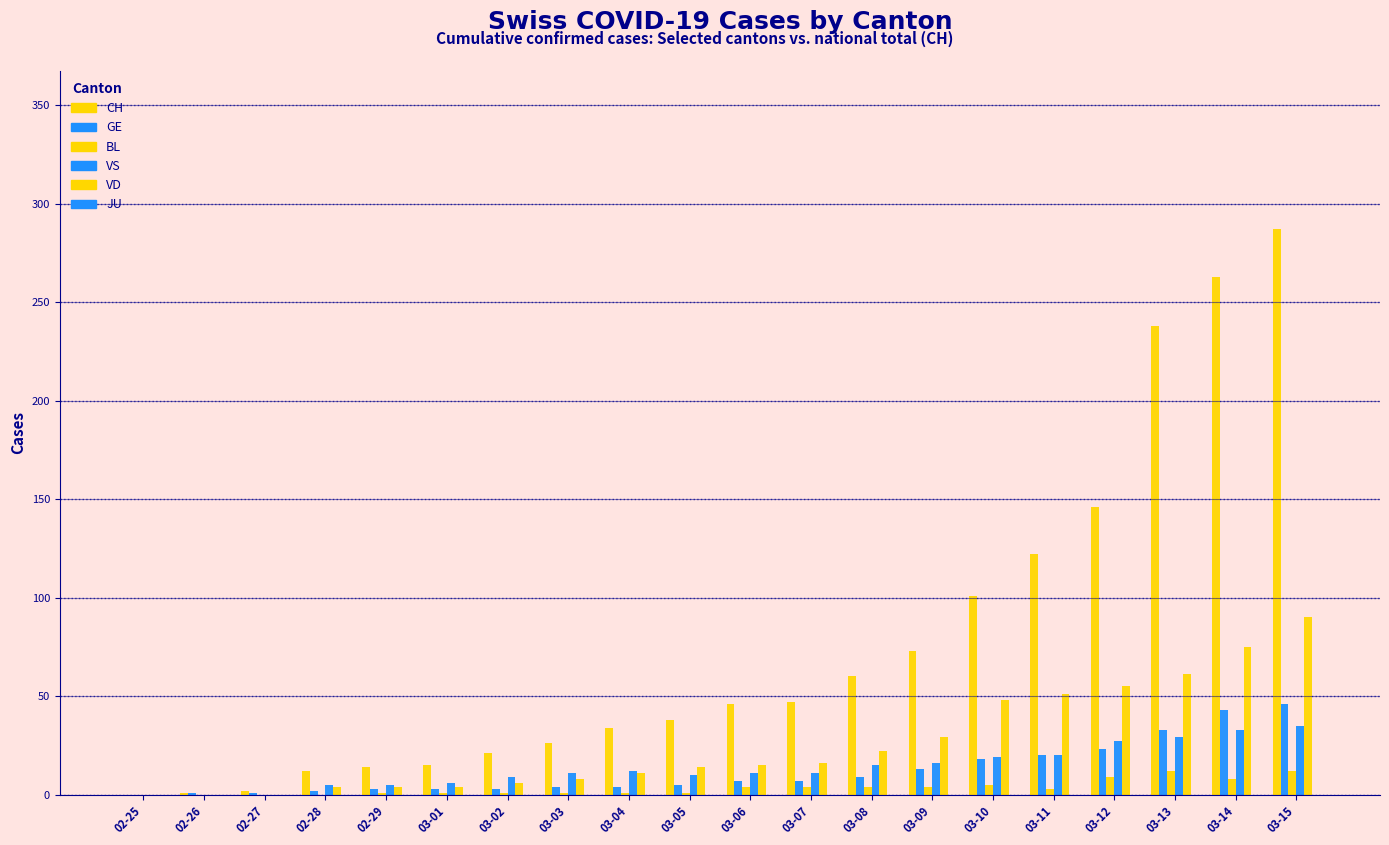

How many distinct data groups are displayed?

5